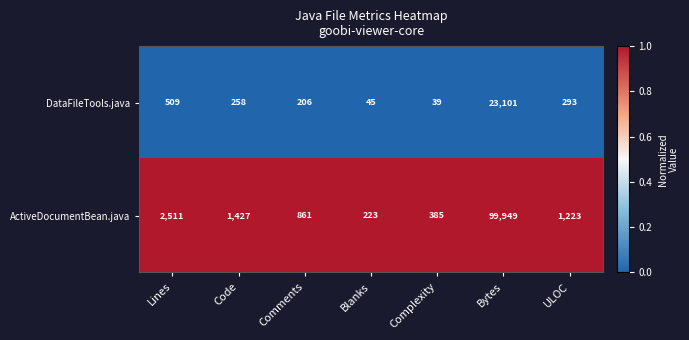

Count the number of data series in this chart.

2